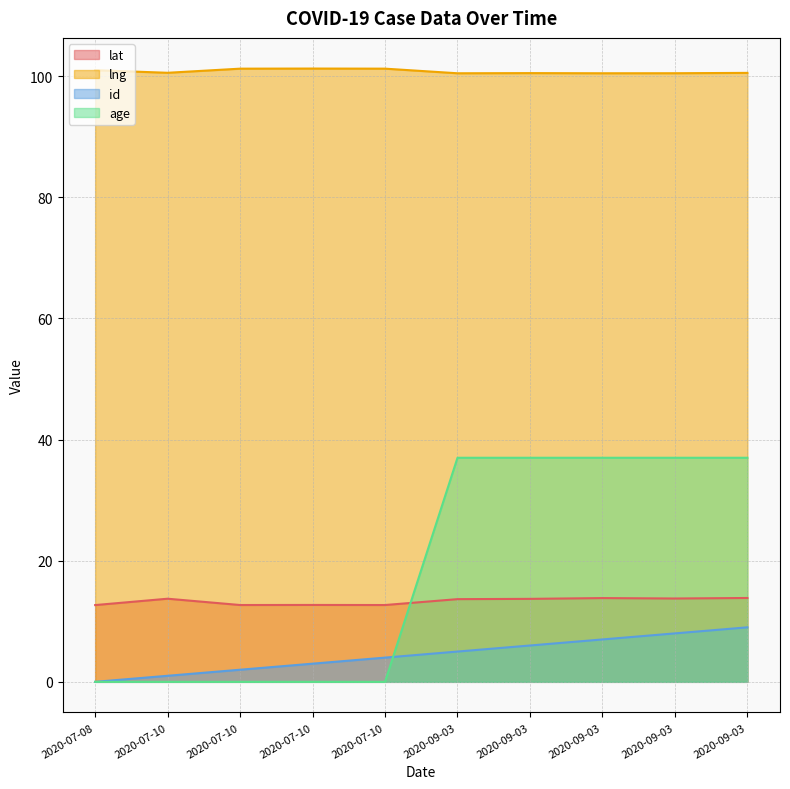

Reading right to left, list all the values displayed in this chart.

lat: 2020-09-03=13.8	2020-09-03=13.8	2020-09-03=13.8	2020-09-03=13.7	2020-09-03=13.7	2020-07-10=12.7	2020-07-10=12.7	2020-07-10=12.7	2020-07-10=13.7	2020-07-08=12.7
lng: 2020-09-03=100.6	2020-09-03=100.5	2020-09-03=100.5	2020-09-03=100.5	2020-09-03=100.5	2020-07-10=101.3	2020-07-10=101.3	2020-07-10=101.2	2020-07-10=100.6	2020-07-08=101.0
id: 2020-09-03=9.0	2020-09-03=8.0	2020-09-03=7.0	2020-09-03=6.0	2020-09-03=5.0	2020-07-10=4.0	2020-07-10=3.0	2020-07-10=2.0	2020-07-10=1.0	2020-07-08=0.0
age: 2020-09-03=37.0	2020-09-03=37.0	2020-09-03=37.0	2020-09-03=37.0	2020-09-03=37.0	2020-07-10=0.0	2020-07-10=0.0	2020-07-10=0.0	2020-07-10=0.0	2020-07-08=0.0